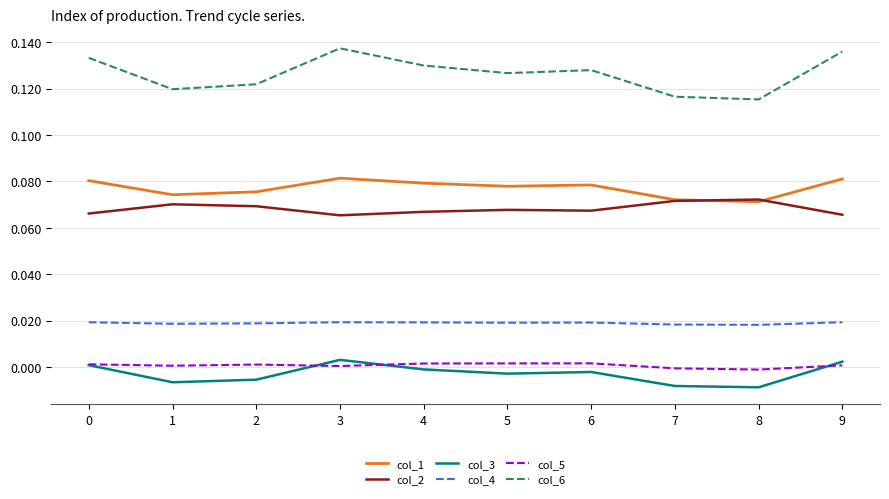

At how many categories does at least one series exceed 0?

10